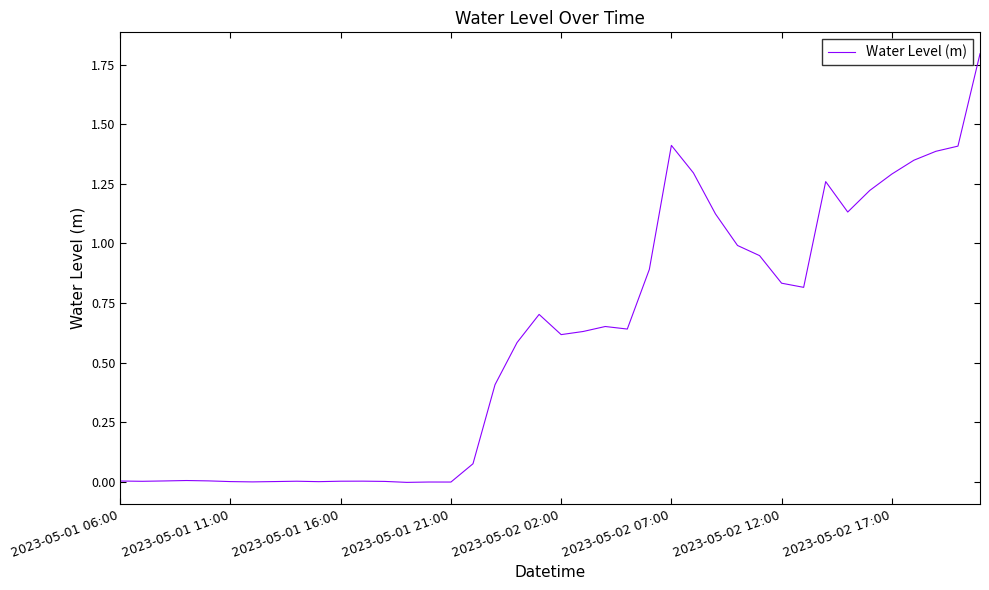

What is the greatest value displayed?

1.8